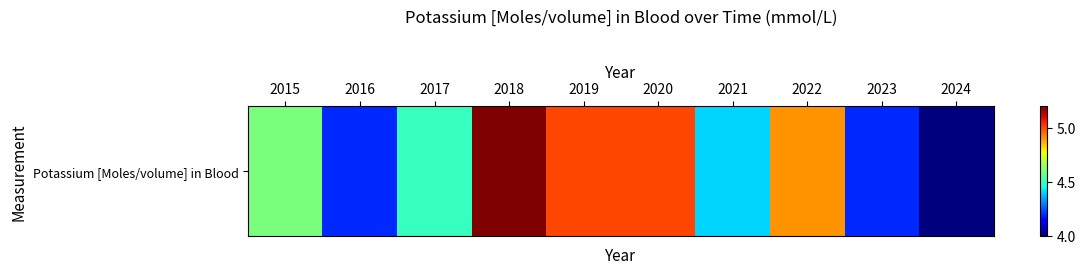

What is the average value?

4.6